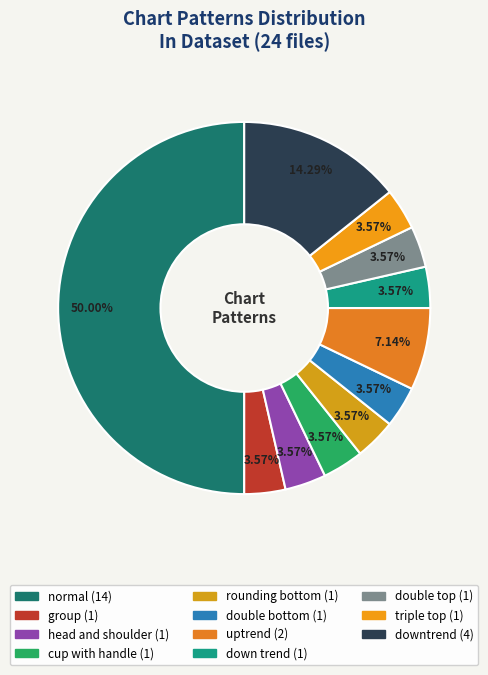

How many segments does this pie chart have?

11